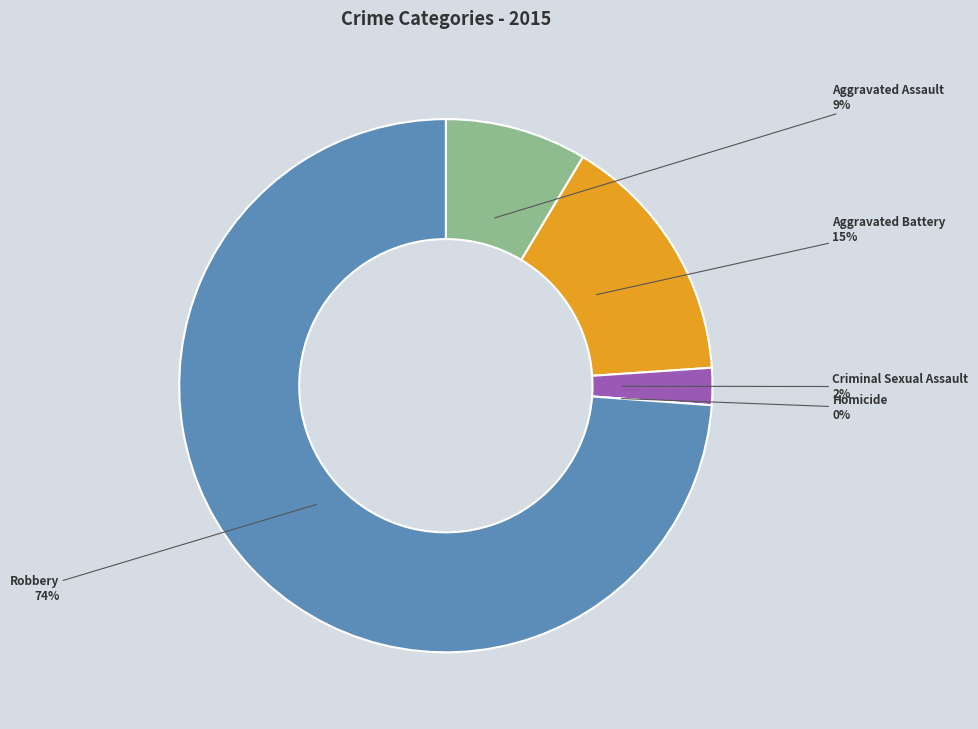

What is the majority slice?

Robbery